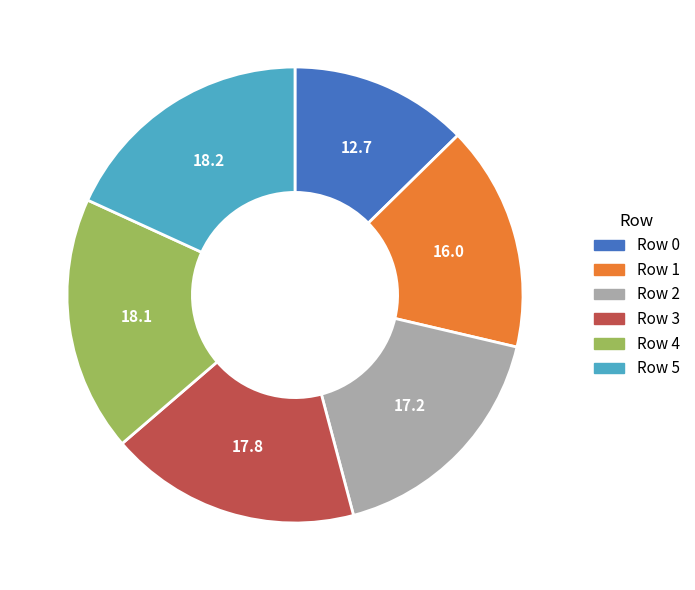

Is there any slice that represents more than half of the pie?

No